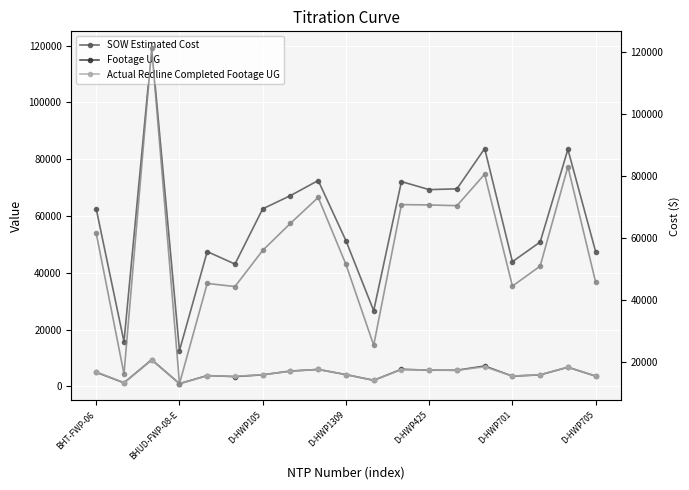

Which series has the largest range (max minus min)?

Invoice Amount Paid